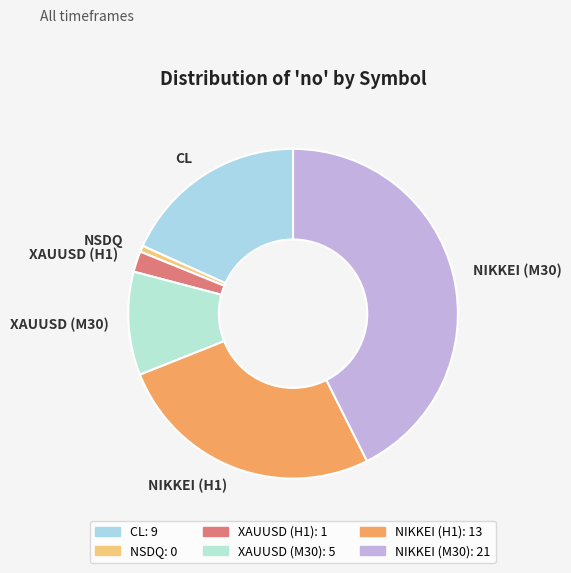

Is there any slice that represents more than half of the pie?

No